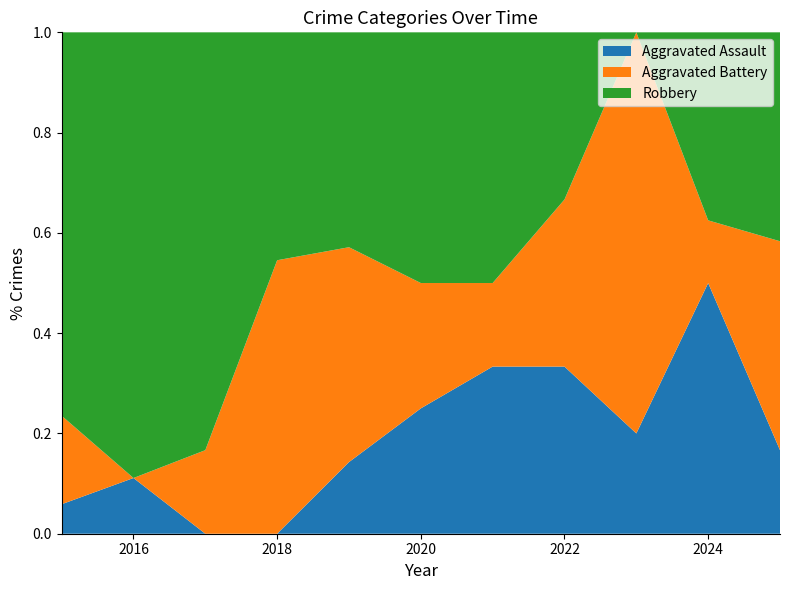

Reading left to right, what are all the values shown in this chart?

Aggravated Assault: 2015=1	2016=1	2017=0	2018=0	2019=1	2020=1	2021=2	2022=2	2023=1	2024=4	2025=2
Aggravated Battery: 2015=3	2016=0	2017=1	2018=6	2019=3	2020=1	2021=1	2022=2	2023=4	2024=1	2025=5
Robbery: 2015=13	2016=8	2017=5	2018=5	2019=3	2020=2	2021=3	2022=2	2023=0	2024=3	2025=5